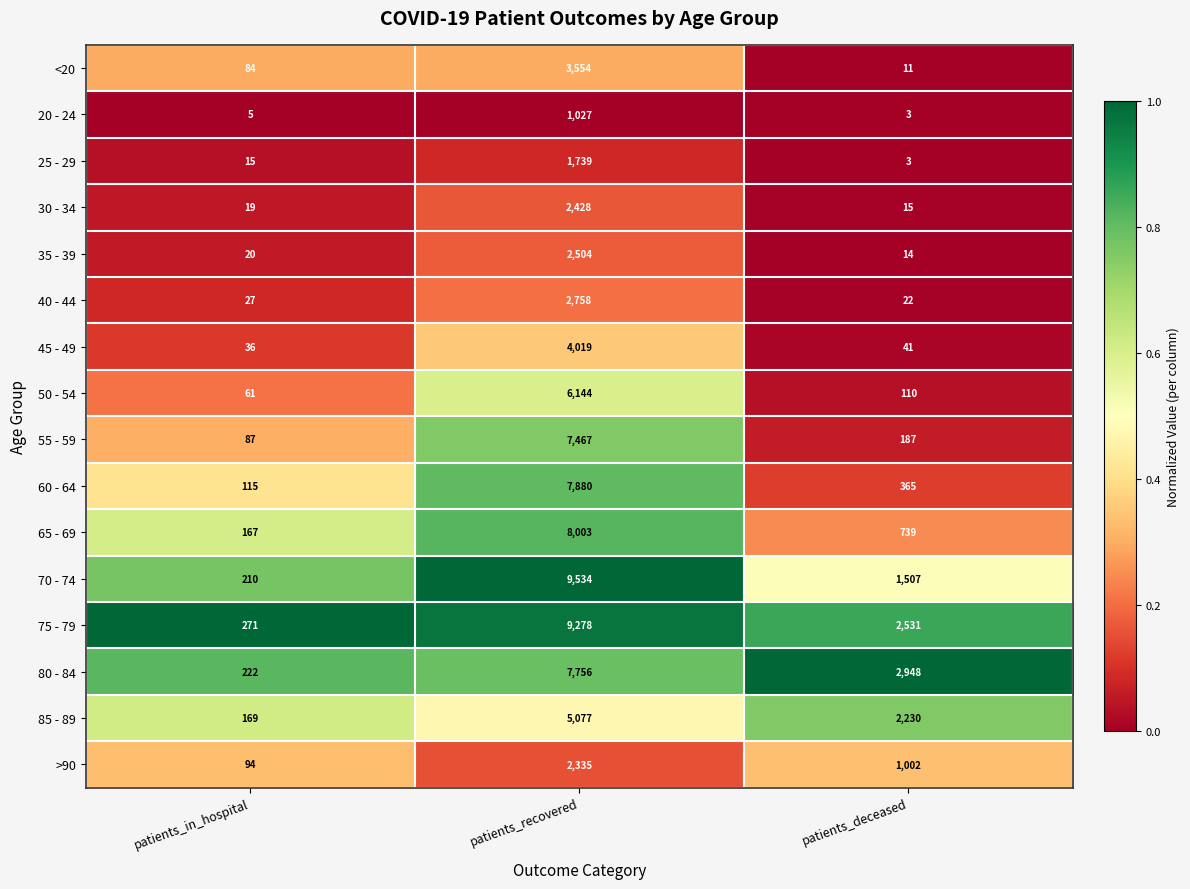

Rank the series at patients_in_hospital from lowest to highest value.

20 - 24, 25 - 29, 30 - 34, 35 - 39, 40 - 44, 45 - 49, 50 - 54, <20, 55 - 59, >90, 60 - 64, 65 - 69, 85 - 89, 70 - 74, 80 - 84, 75 - 79